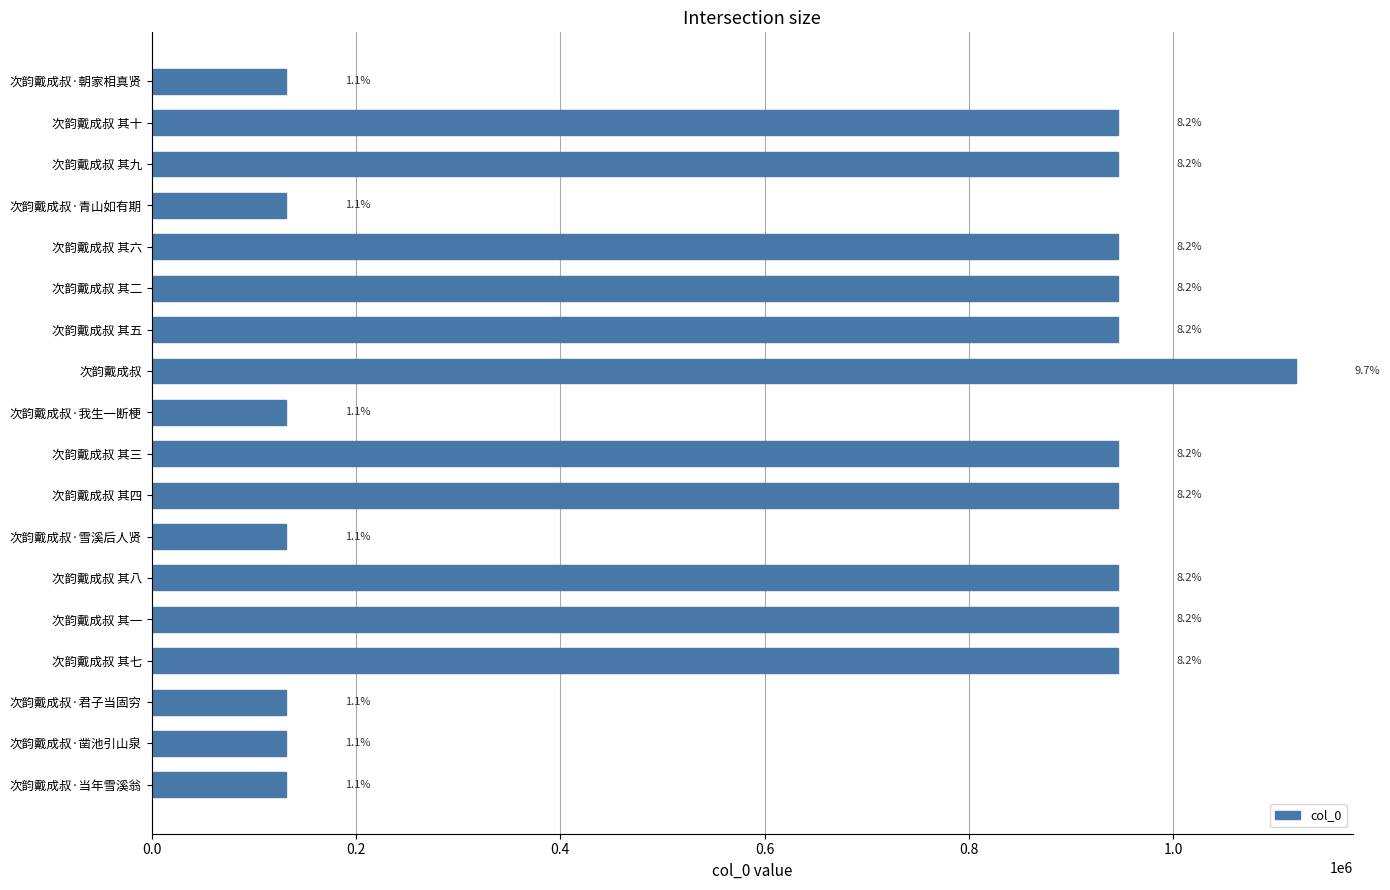

Does the chart contain any negative values?

No